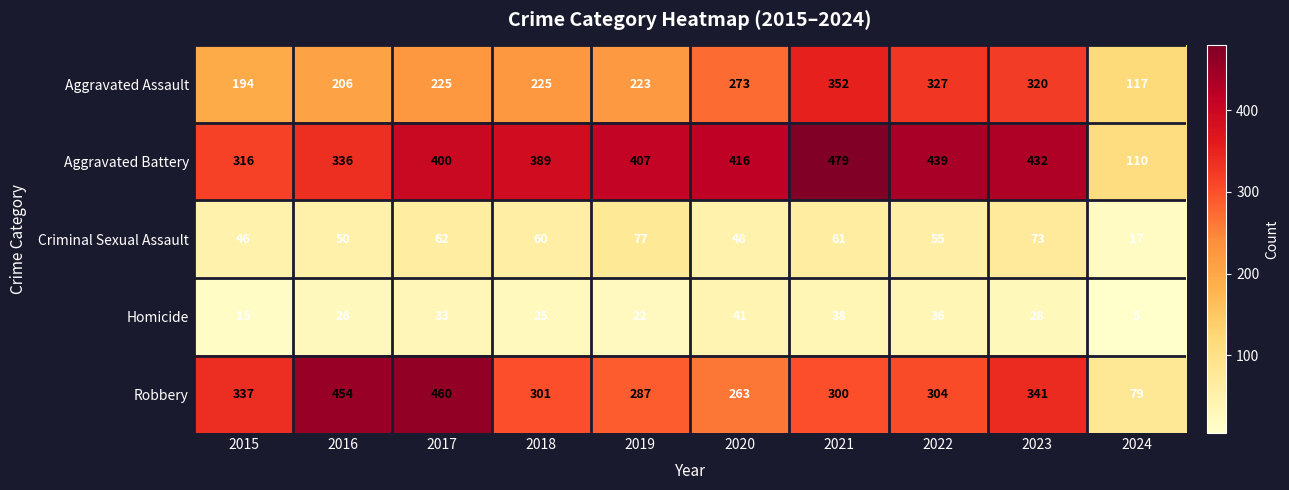

At which category is the sum across all series the highest?

2021